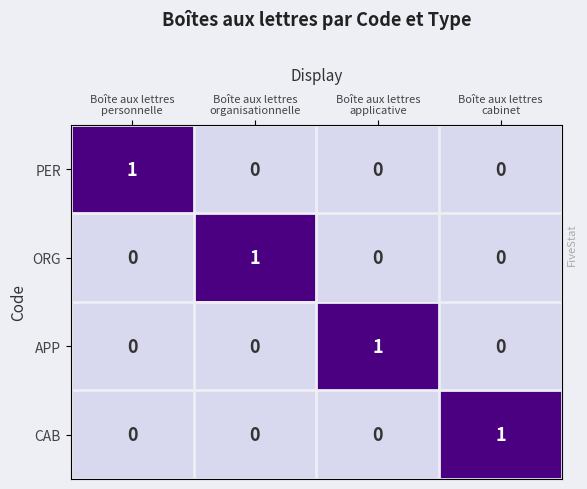

Reading left to right, transcribe all the data shown in this chart.

PER: 1	0	0	0
ORG: 0	1	0	0
APP: 0	0	1	0
CAB: 0	0	0	1